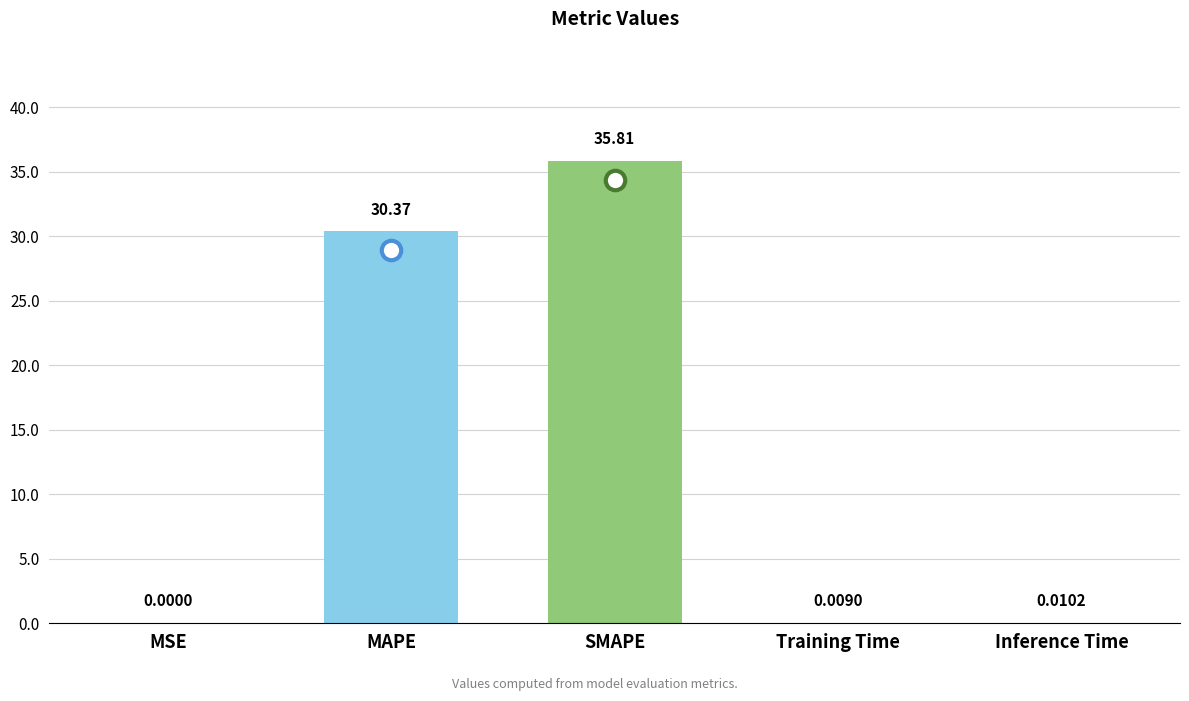

How many distinct data groups are displayed?

1